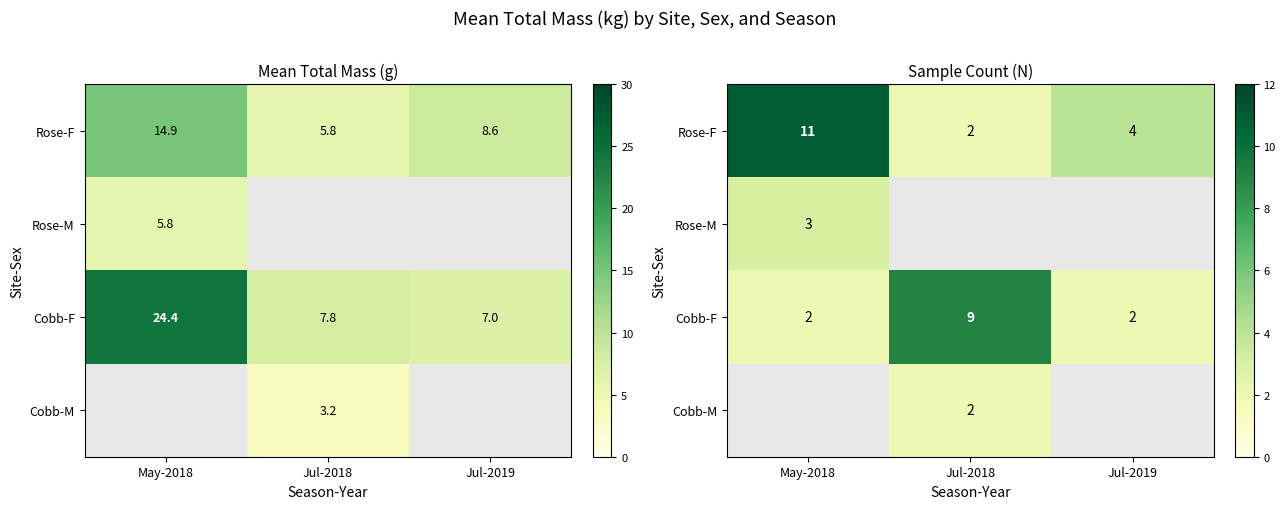

At how many categories does at least one series exceed 6?

2